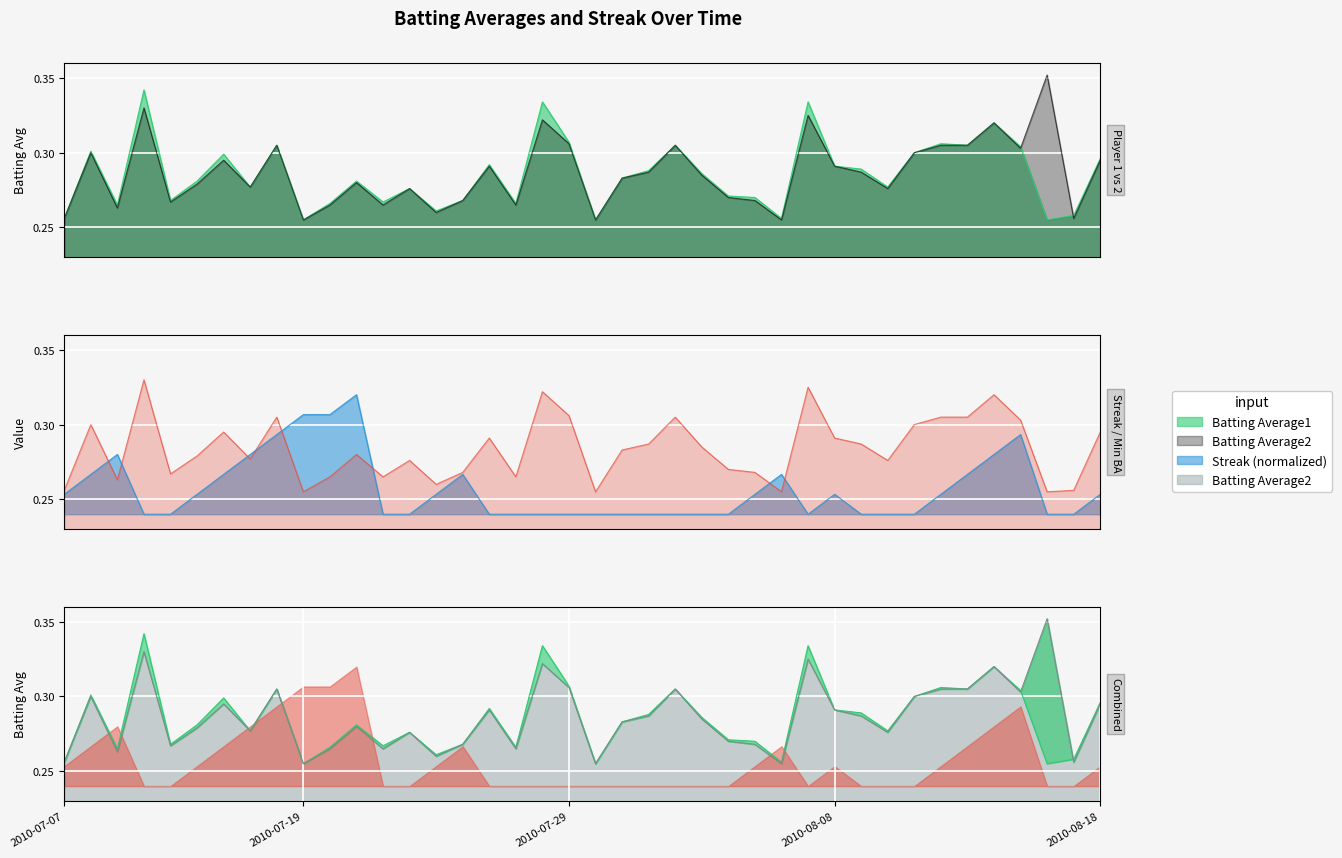

Reading left to right, what are all the values shown in this chart?

Batting Average1: 2010-07-07=0.3	2010-07-08=0.3	2010-07-09=0.3	2010-07-10=0.3	2010-07-11=0.3	2010-07-15=0.3	2010-07-16=0.3	2010-07-17=0.3	2010-07-18=0.3	2010-07-19=0.3	2010-07-20=0.3	2010-07-21=0.3	2010-07-22=0.3	2010-07-23=0.3	2010-07-24=0.3	2010-07-25=0.3	2010-07-26=0.3	2010-07-27=0.3	2010-07-28=0.3	2010-07-29=0.3	2010-07-30=0.3	2010-07-31=0.3	2010-08-01=0.3	2010-08-02=0.3	2010-08-03=0.3	2010-08-04=0.3	2010-08-05=0.3	2010-08-06=0.3	2010-08-07=0.3	2010-08-08=0.3	2010-08-09=0.3	2010-08-10=0.3	2010-08-11=0.3	2010-08-12=0.3	2010-08-13=0.3	2010-08-14=0.3	2010-08-15=0.3	2010-08-16=0.3	2010-08-17=0.3	2010-08-18=0.3
Batting Average2: 2010-07-07=0.3	2010-07-08=0.3	2010-07-09=0.3	2010-07-10=0.3	2010-07-11=0.3	2010-07-15=0.3	2010-07-16=0.3	2010-07-17=0.3	2010-07-18=0.3	2010-07-19=0.3	2010-07-20=0.3	2010-07-21=0.3	2010-07-22=0.3	2010-07-23=0.3	2010-07-24=0.3	2010-07-25=0.3	2010-07-26=0.3	2010-07-27=0.3	2010-07-28=0.3	2010-07-29=0.3	2010-07-30=0.3	2010-07-31=0.3	2010-08-01=0.3	2010-08-02=0.3	2010-08-03=0.3	2010-08-04=0.3	2010-08-05=0.3	2010-08-06=0.3	2010-08-07=0.3	2010-08-08=0.3	2010-08-09=0.3	2010-08-10=0.3	2010-08-11=0.3	2010-08-12=0.3	2010-08-13=0.3	2010-08-14=0.3	2010-08-15=0.3	2010-08-16=0.4	2010-08-17=0.3	2010-08-18=0.3
Streak: 2010-07-07=0.3	2010-07-08=0.3	2010-07-09=0.3	2010-07-10=0.2	2010-07-11=0.2	2010-07-15=0.3	2010-07-16=0.3	2010-07-17=0.3	2010-07-18=0.3	2010-07-19=0.3	2010-07-20=0.3	2010-07-21=0.3	2010-07-22=0.2	2010-07-23=0.2	2010-07-24=0.3	2010-07-25=0.3	2010-07-26=0.2	2010-07-27=0.2	2010-07-28=0.2	2010-07-29=0.2	2010-07-30=0.2	2010-07-31=0.2	2010-08-01=0.2	2010-08-02=0.2	2010-08-03=0.2	2010-08-04=0.2	2010-08-05=0.3	2010-08-06=0.3	2010-08-07=0.2	2010-08-08=0.3	2010-08-09=0.2	2010-08-10=0.2	2010-08-11=0.2	2010-08-12=0.3	2010-08-13=0.3	2010-08-14=0.3	2010-08-15=0.3	2010-08-16=0.2	2010-08-17=0.2	2010-08-18=0.3